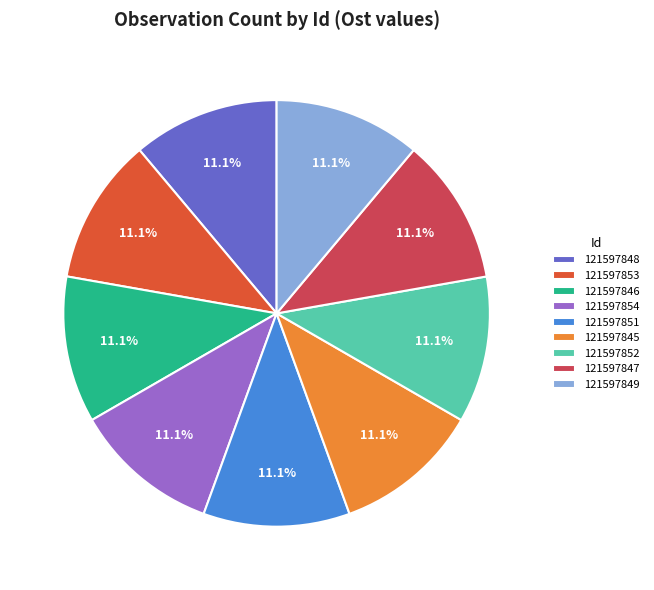

Approximately how many times larger is the value at 121597852 compared to 121597854?

1.0